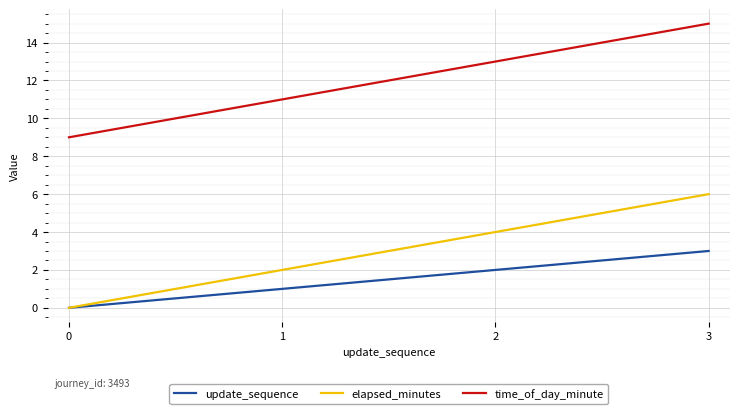

Is it true that time_of_day_minute equals 23 at 3?

False